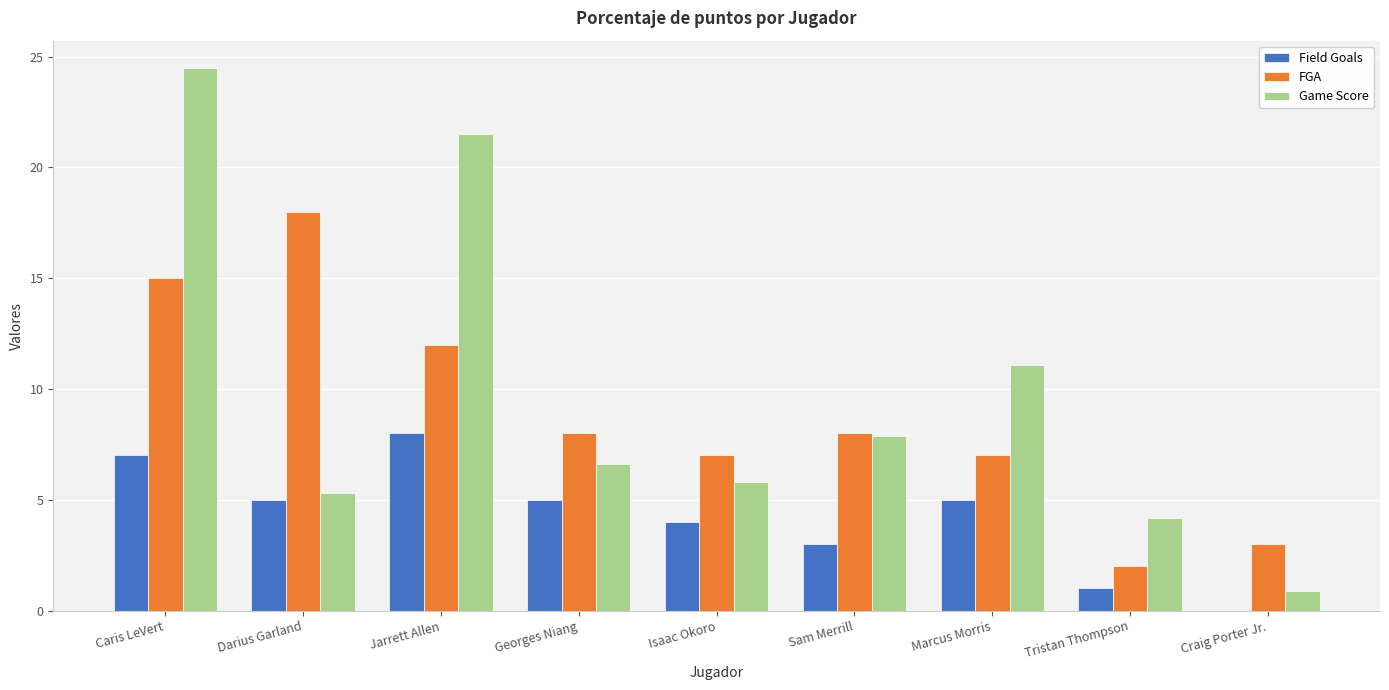

At which label does Game Score first exceed 6?

Caris LeVert